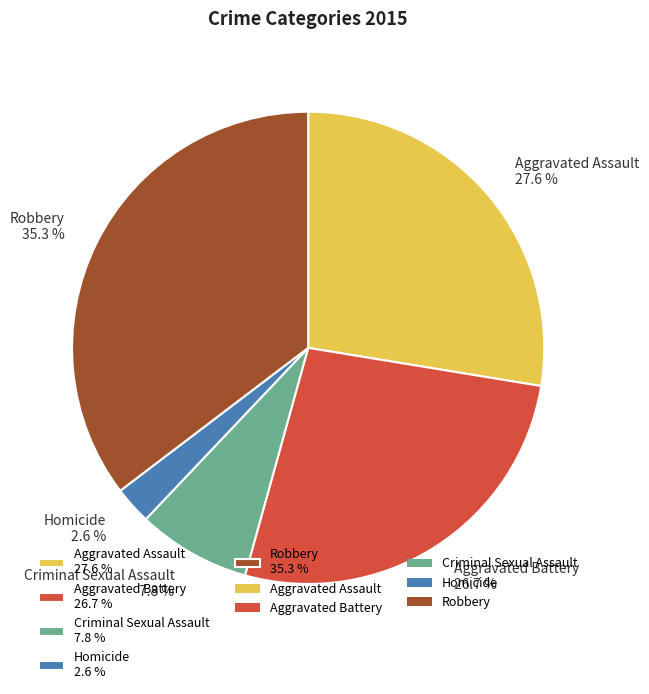

Between Aggravated Assault 27.6 % and Homicide 2.6 %, which is larger?

Aggravated Assault 27.6 %